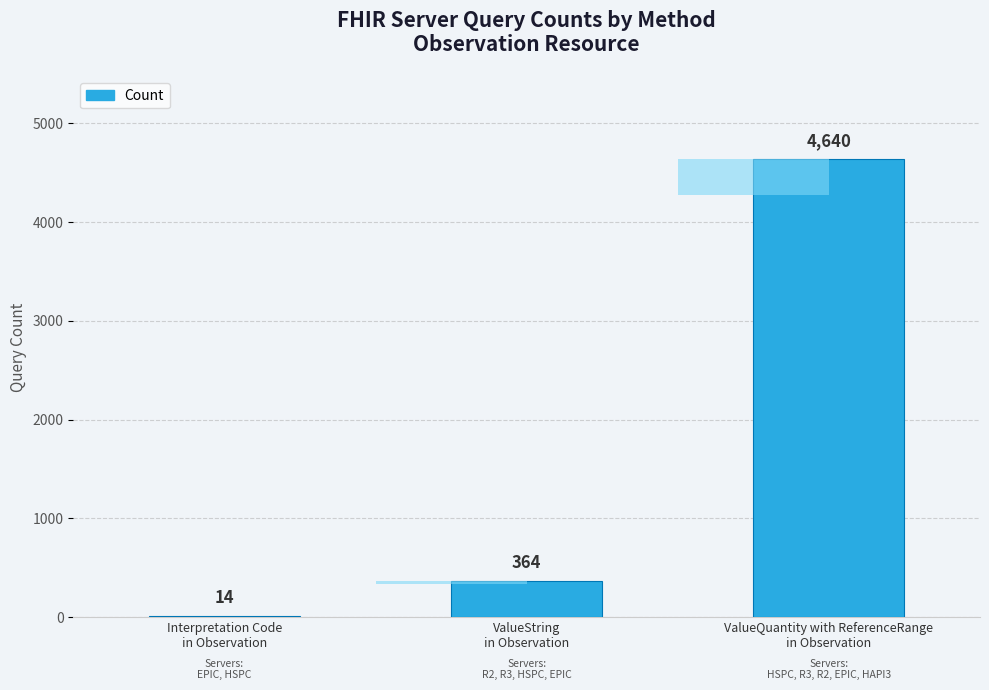

Where does the data first go above 364?

ValueQuantity with ReferenceRange
in Observation